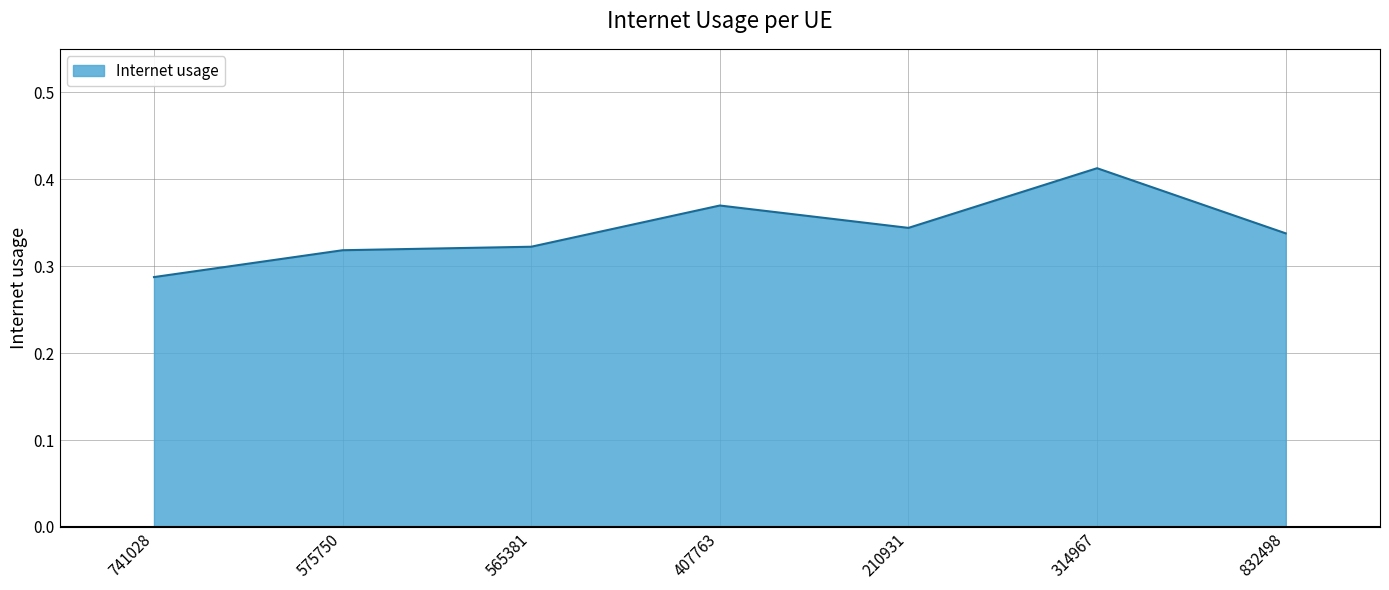

True or false: there are more than 1 points higher than both neighbors.

True